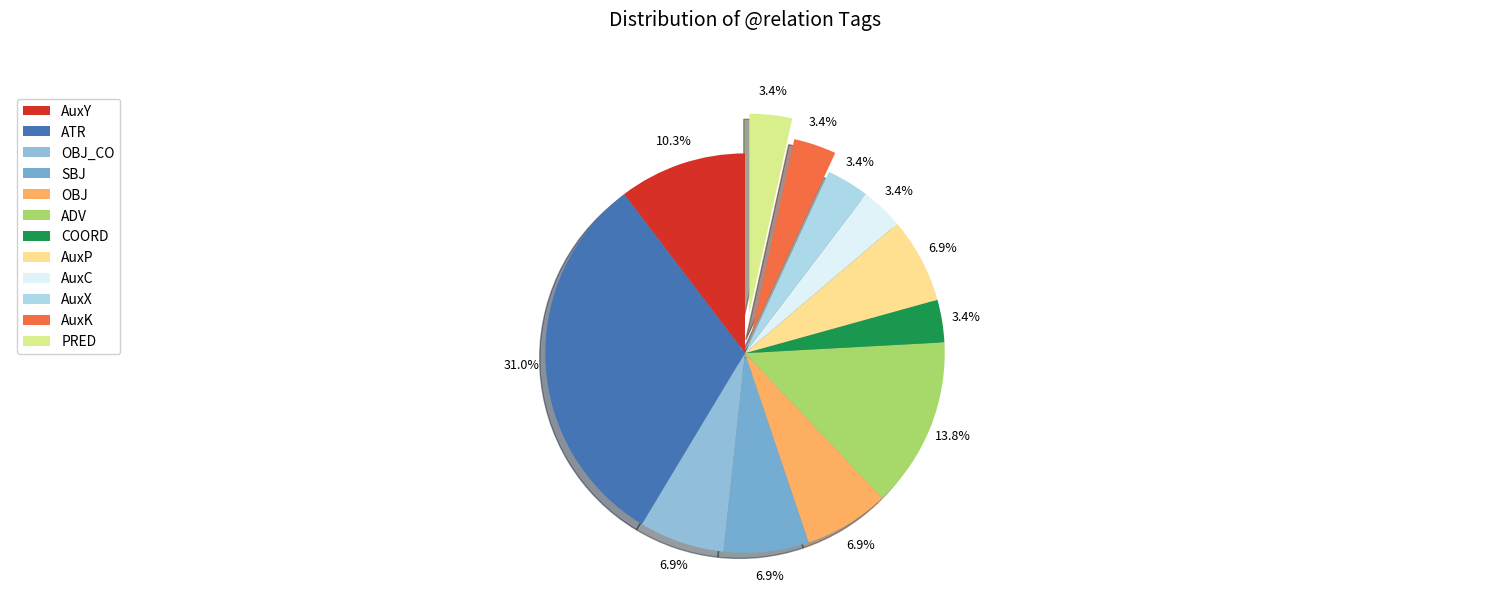

To the nearest percent, what portion does AuxP represent?

7%